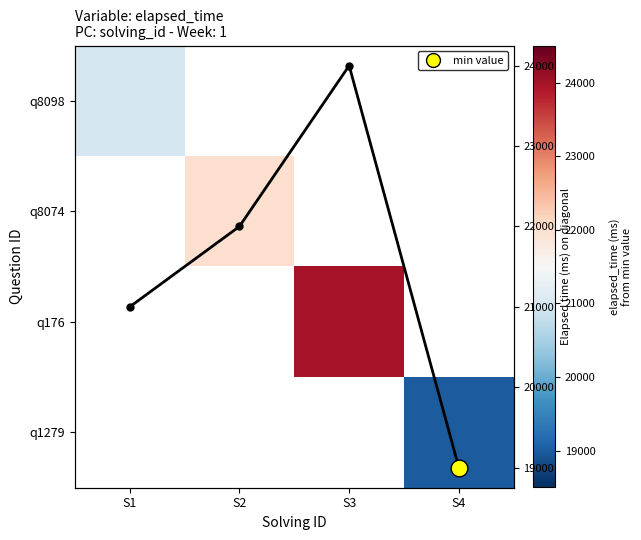

Is it true that diagonal elapsed_time equals 27765.3 at S4?

False